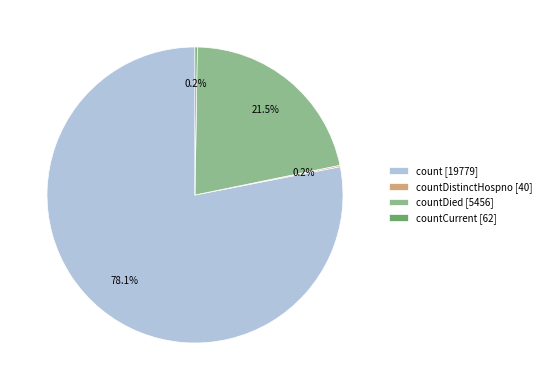

Which slice represents more than half of the pie?

count [19779]